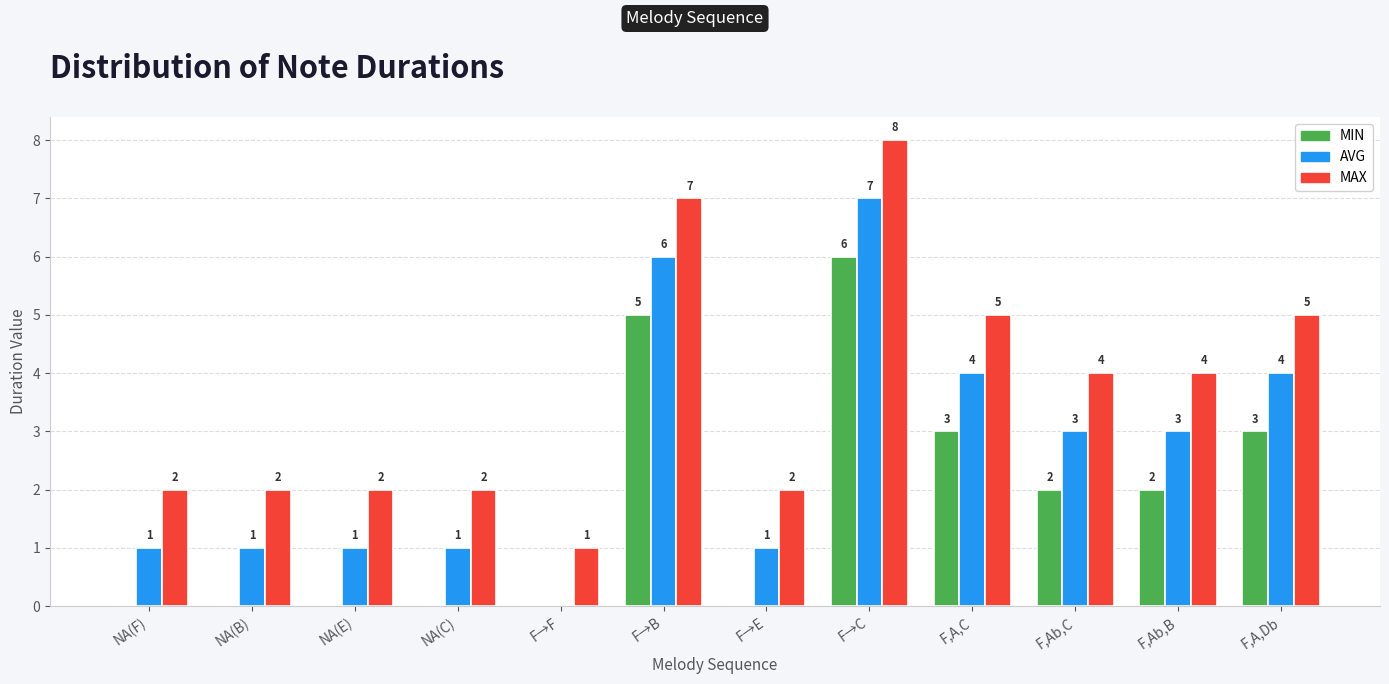

What are all the series names shown in the legend?

MIN, AVG, MAX